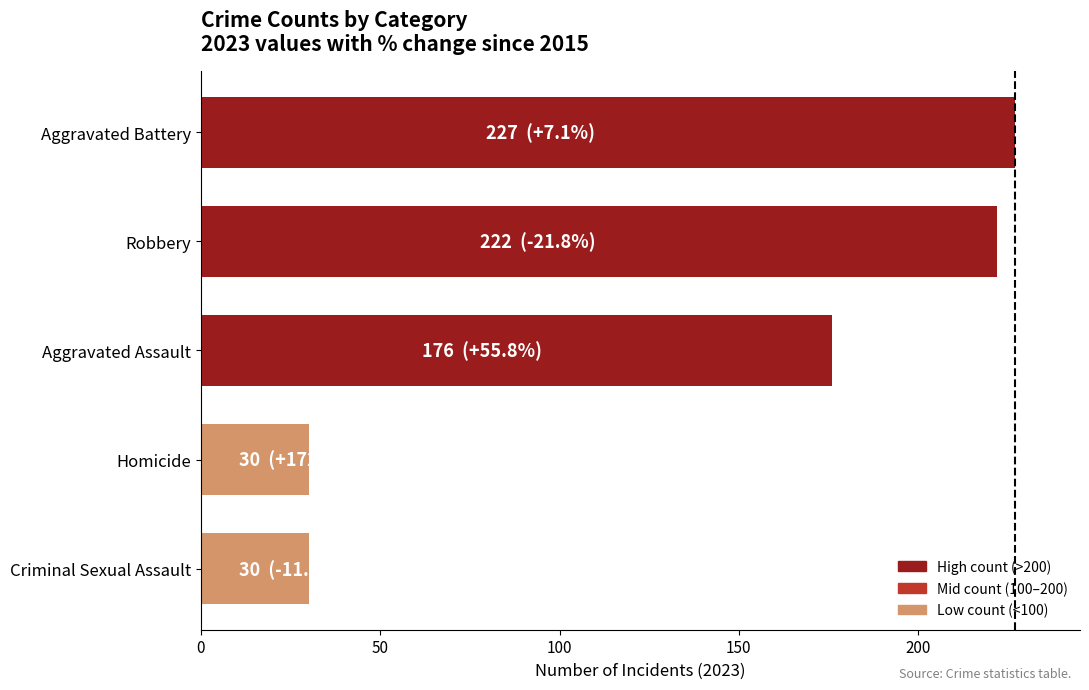

Reading bottom to top, extract all data points from this chart.

30	30	176	222	227